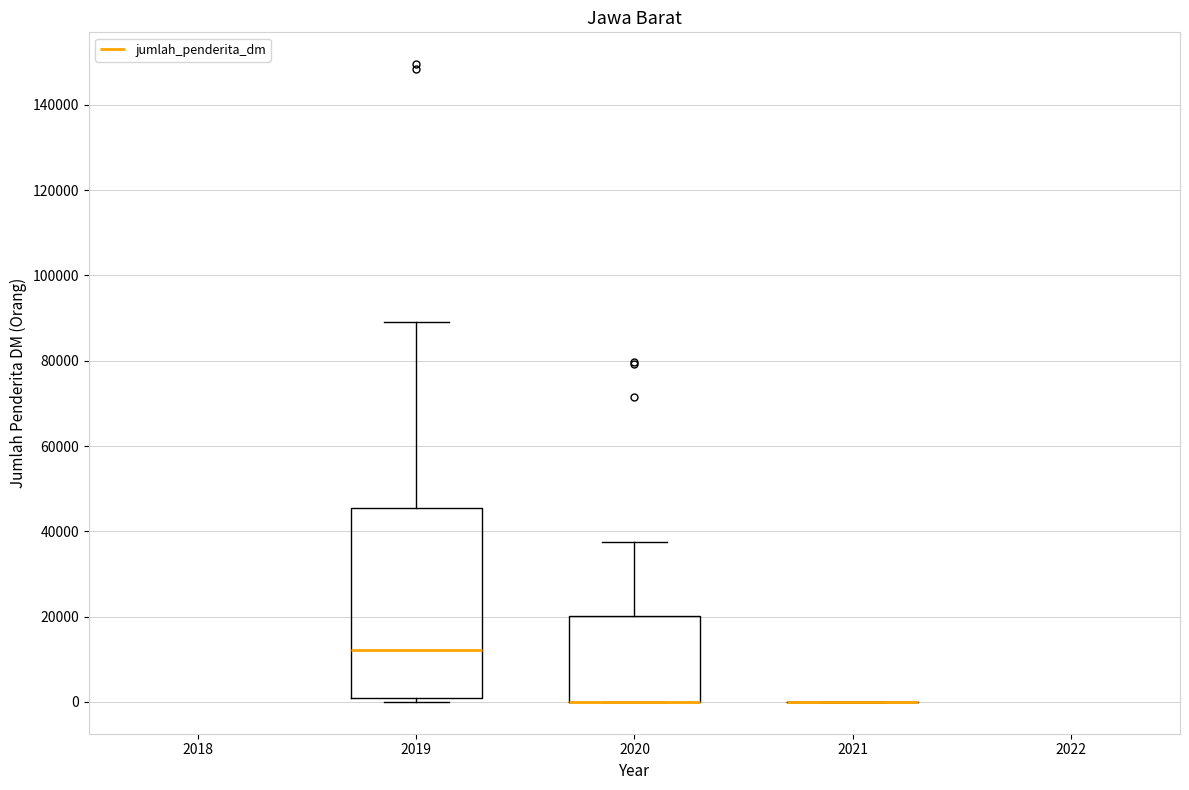

Comparing the boxes themselves (not the whiskers), which one is the tallest?

2019